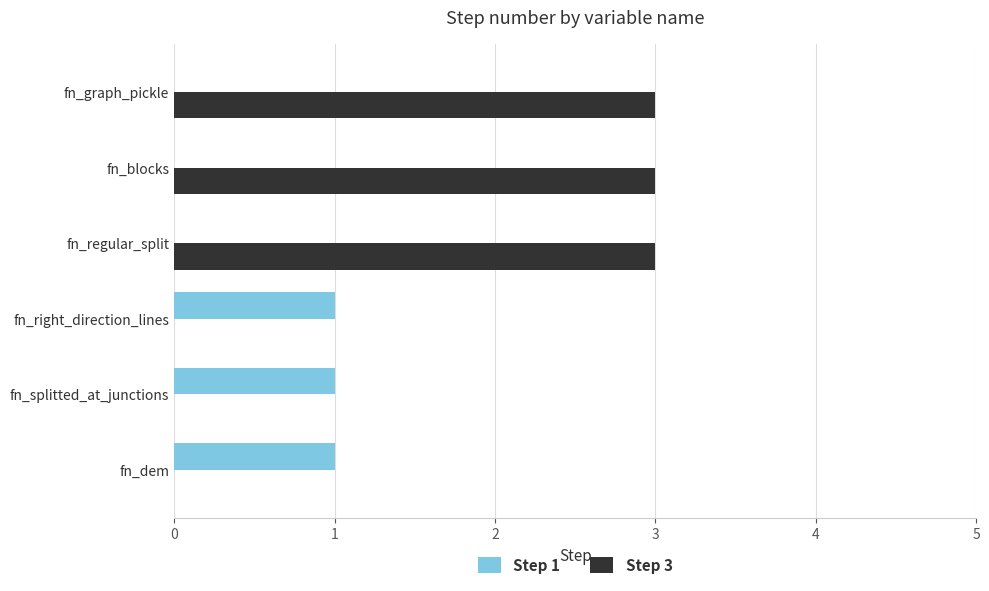

The Step 3 series shows 5 at fn_blocks. True or false?

False